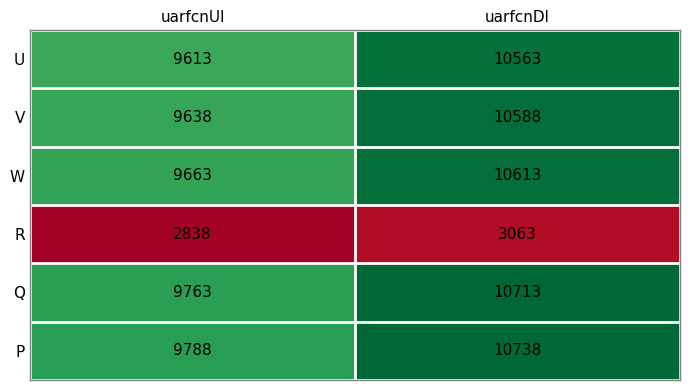

The P series shows 6145 at uarfcnDl. True or false?

False